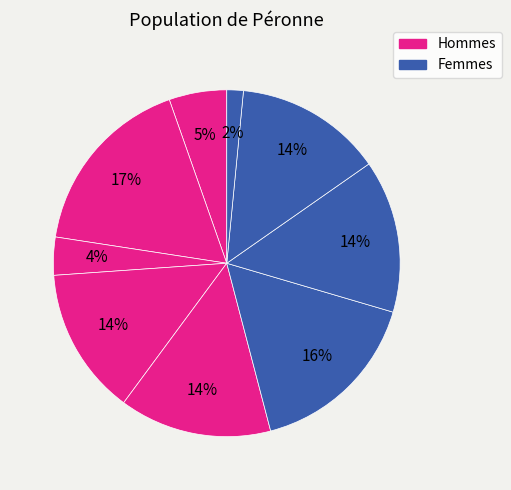

Count the number of slices in the pie.

9